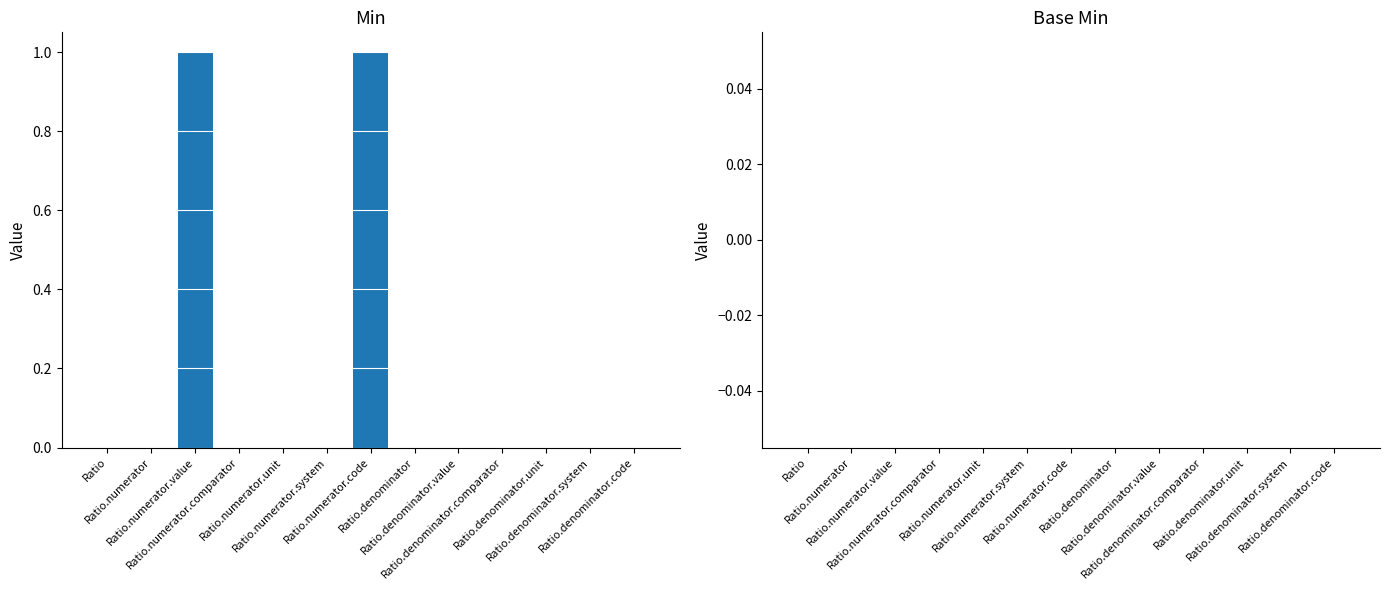

Count the number of data series in this chart.

1